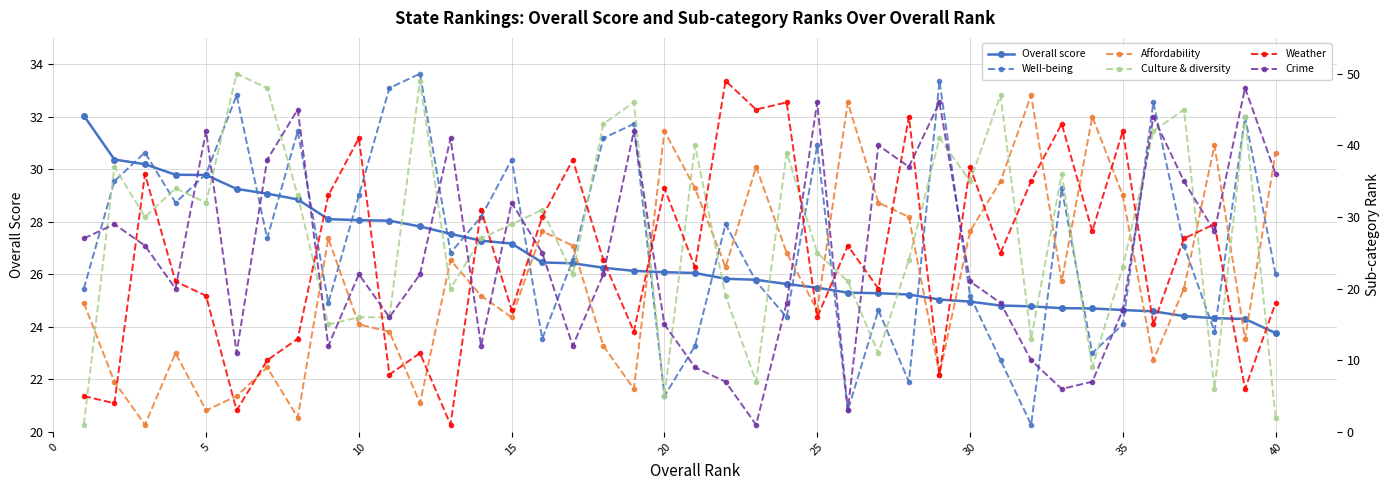

The value of Overall score at 20 is 44.5. True or false?

False